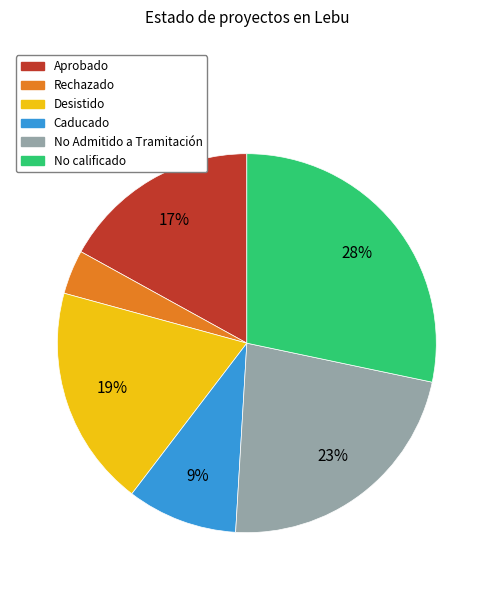

Does No Admitido a Tramitación represent more than half of the total?

No